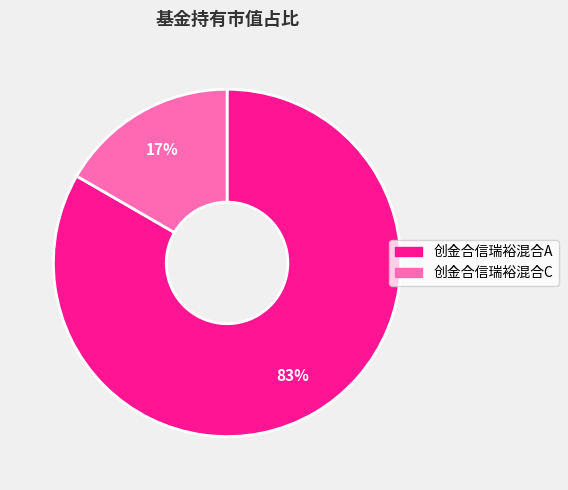

Rank the categories by value from highest to lowest.

创金合信瑞裕混合A, 创金合信瑞裕混合C